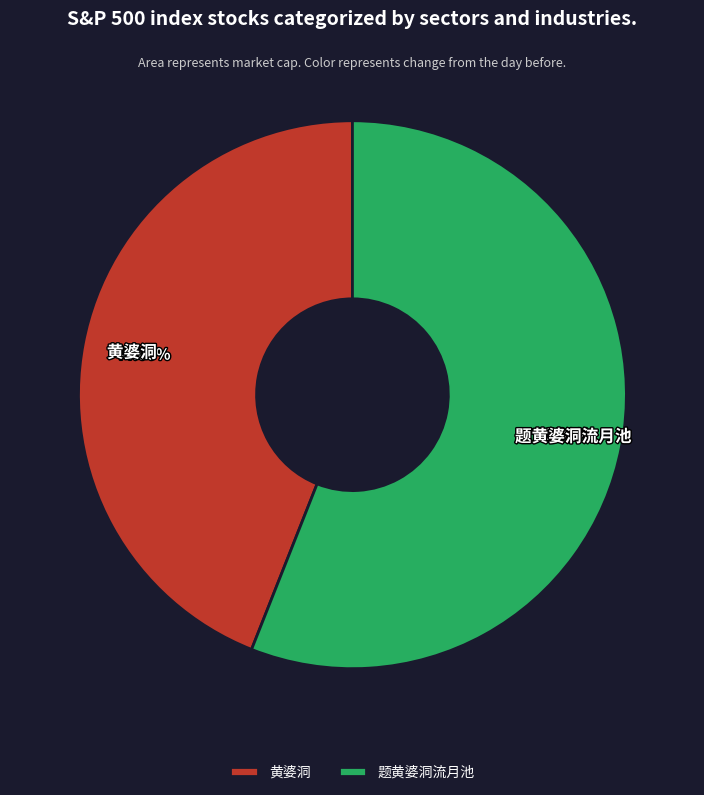

Which slice is the smallest?

黄婆洞